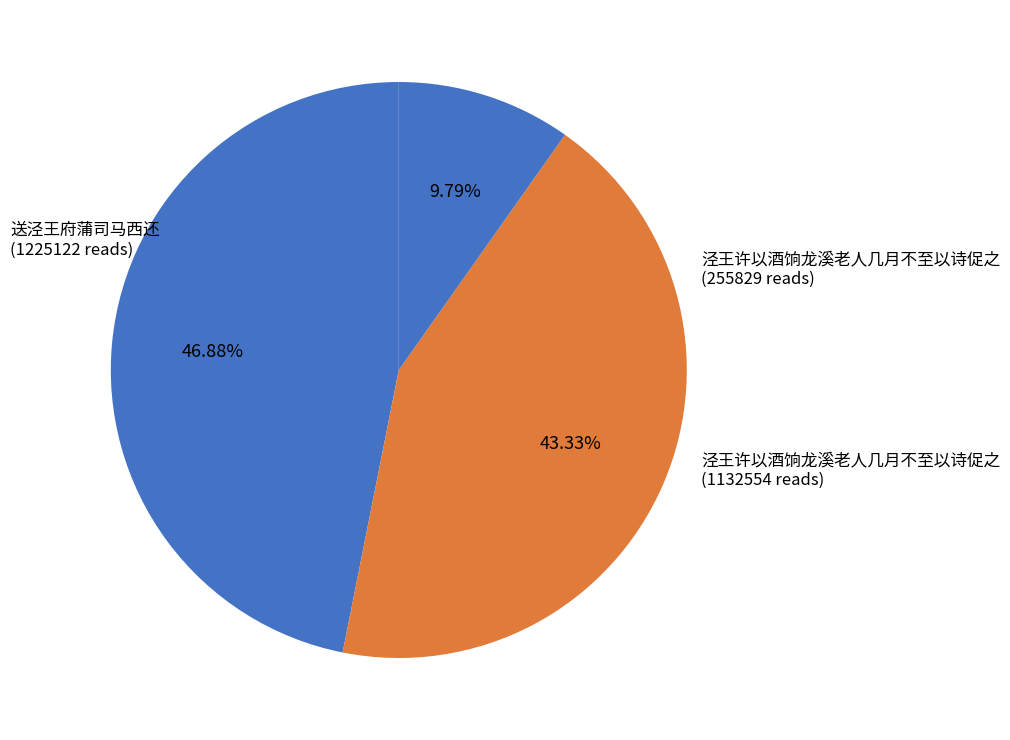

How many segments does this pie chart have?

3